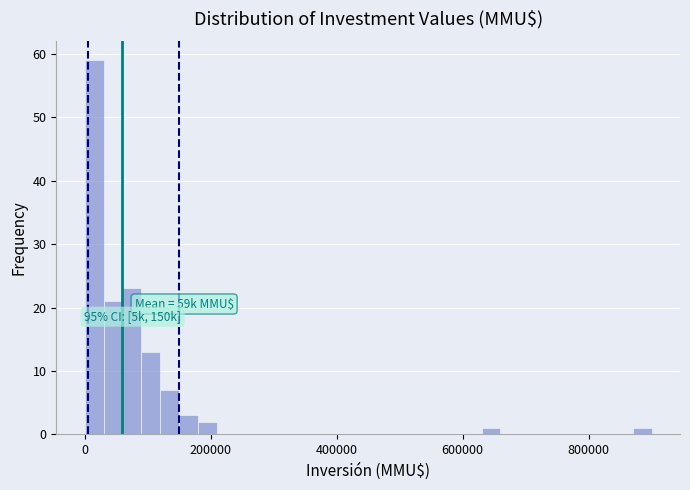

Around what value on the x-axis is the tallest bar? Give the approximate position of its centre, as read against the axis.

20000